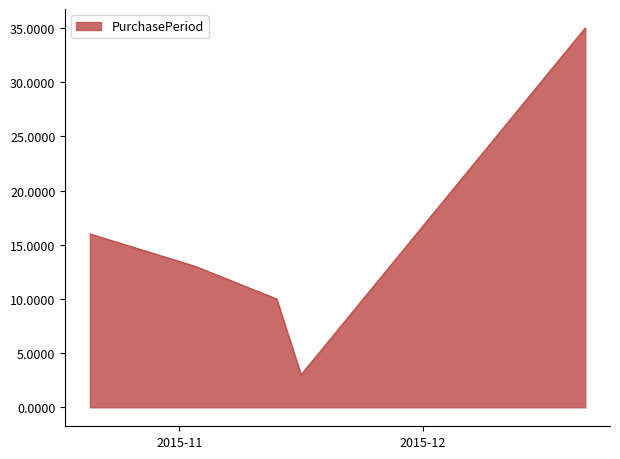

Reading left to right, transcribe all the data shown in this chart.

16	13	10	3	35